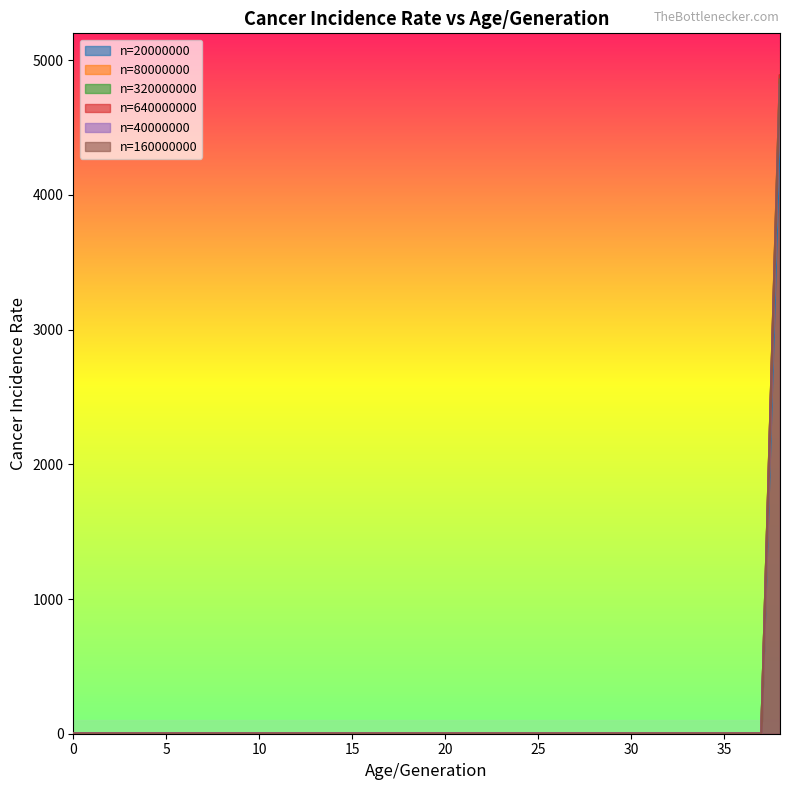

True or false: n=80000000 and n=320000000 cross at least once.

False